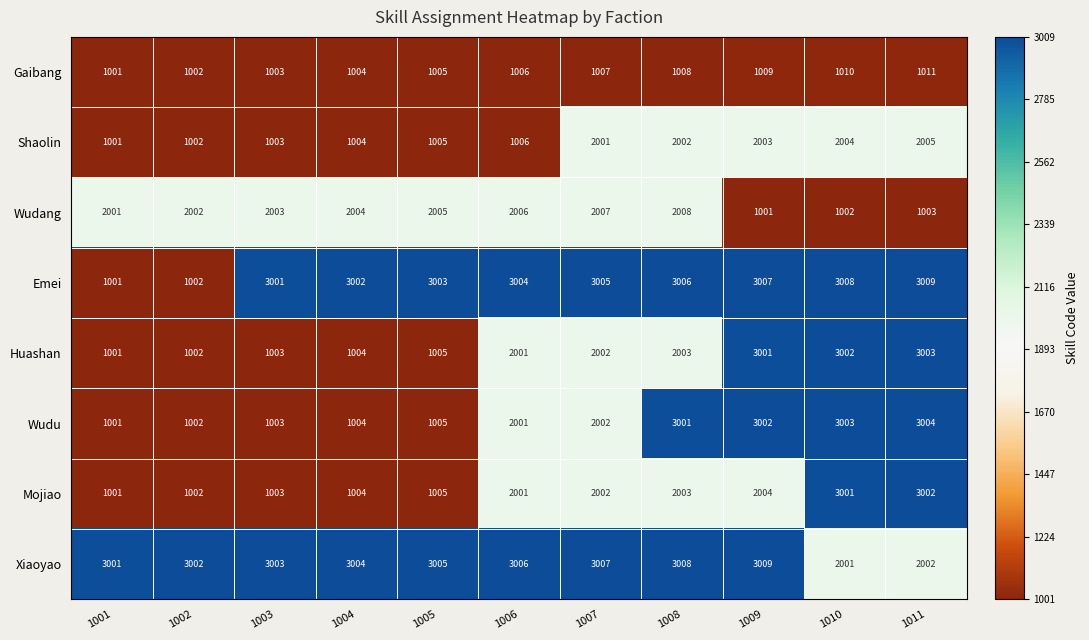

What is the sum of the Gaibang values at 1007 and 1003?

2010